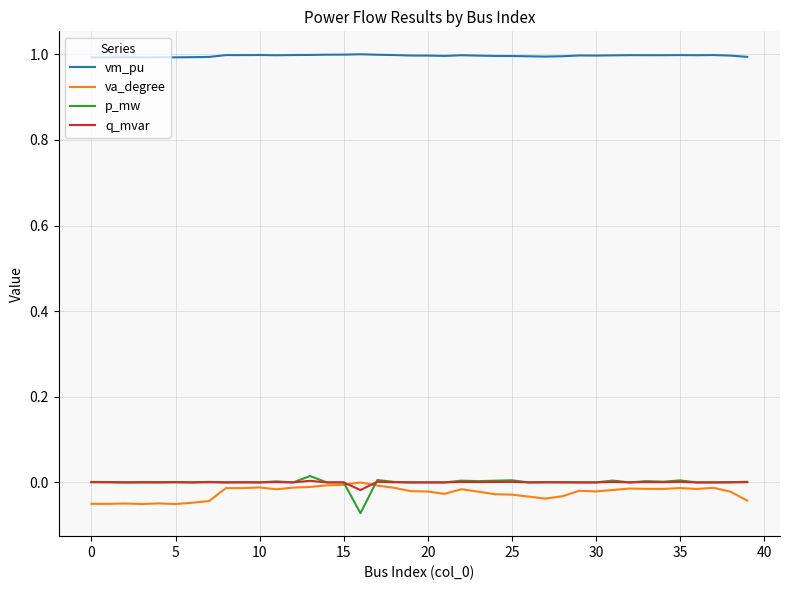

What is the greatest value displayed?

1.0